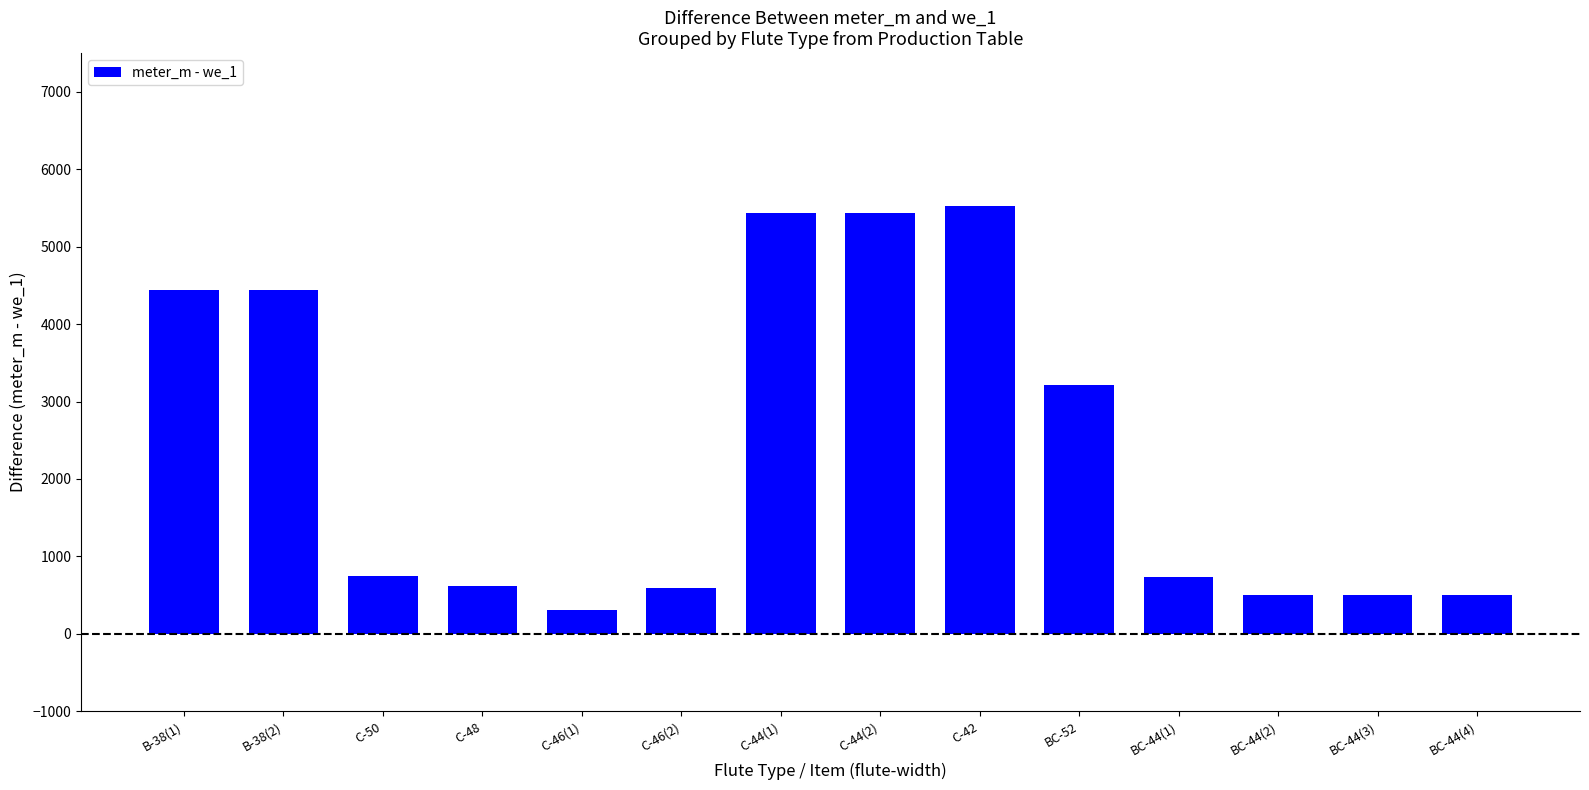

How many series are shown in this chart?

1